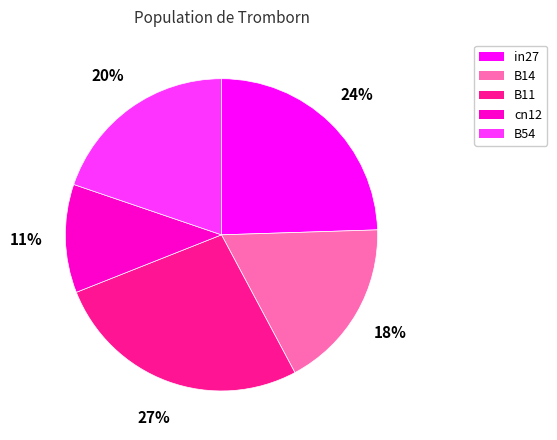

To the nearest percent, what is the difference between the B11 and cn12 slice percentages?

16%